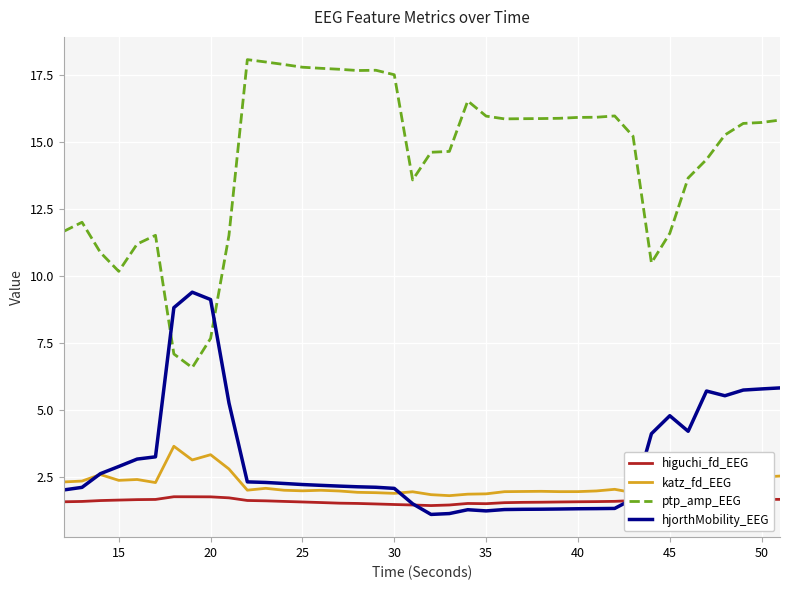

True or false: katz_fd_EEG and higuchi_fd_EEG cross at least once.

False